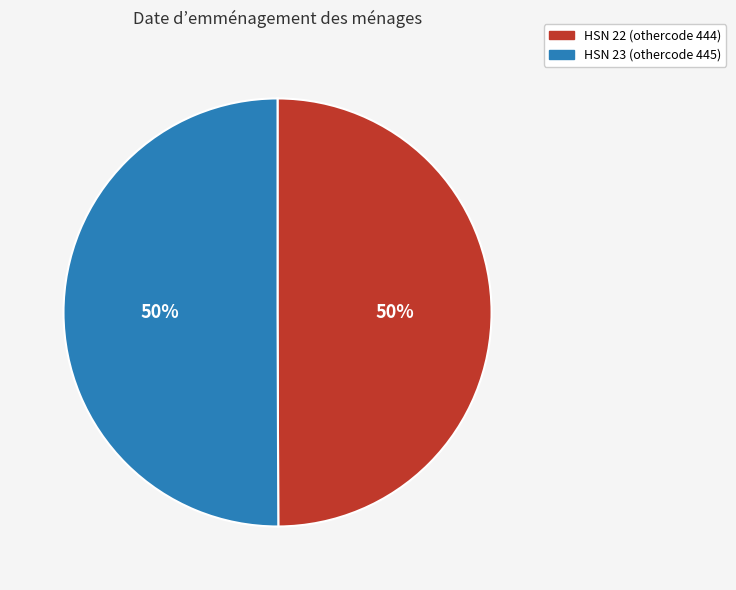

To the nearest percent, what is the average slice percentage?

50%